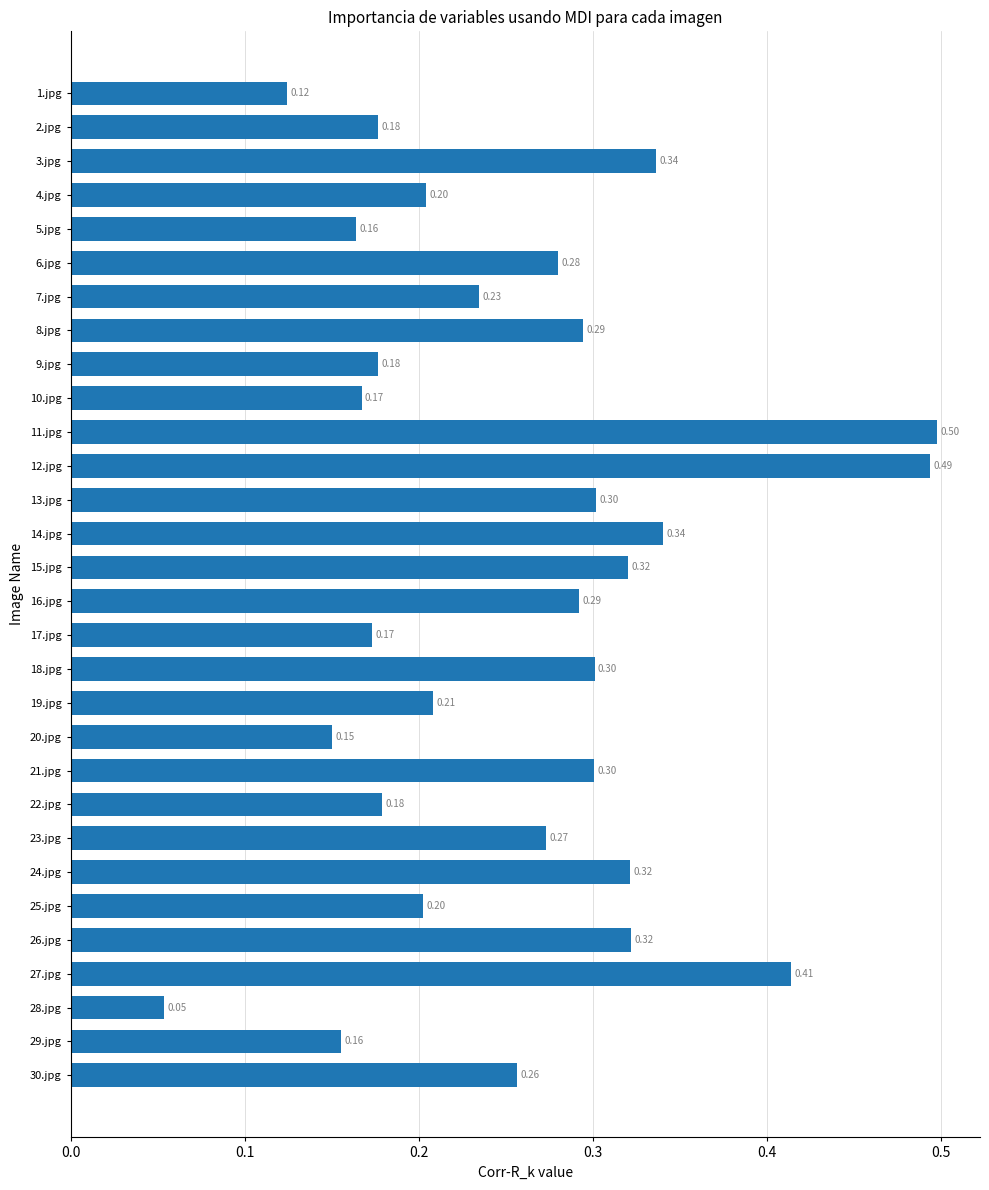

How many values are between 0 and 1?

30